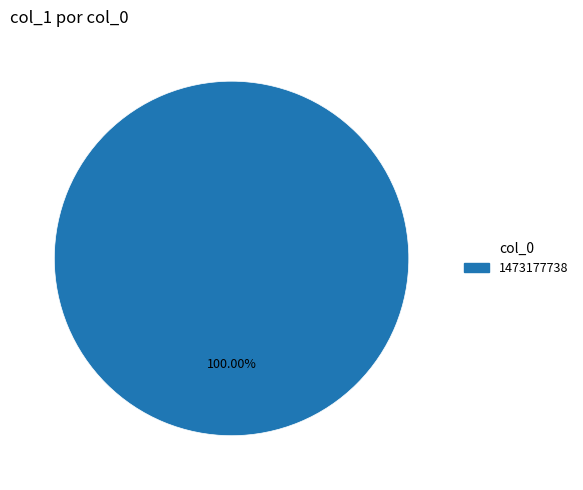

Is there a majority slice in this chart?

Yes